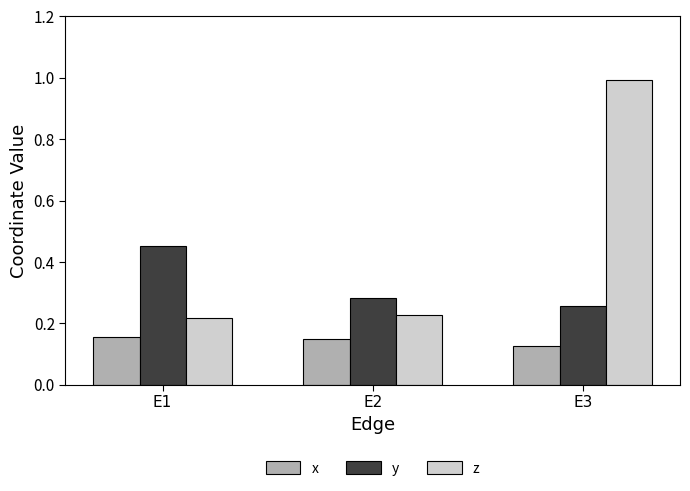

List the series in order of their overall mean, highest first.

z, y, x